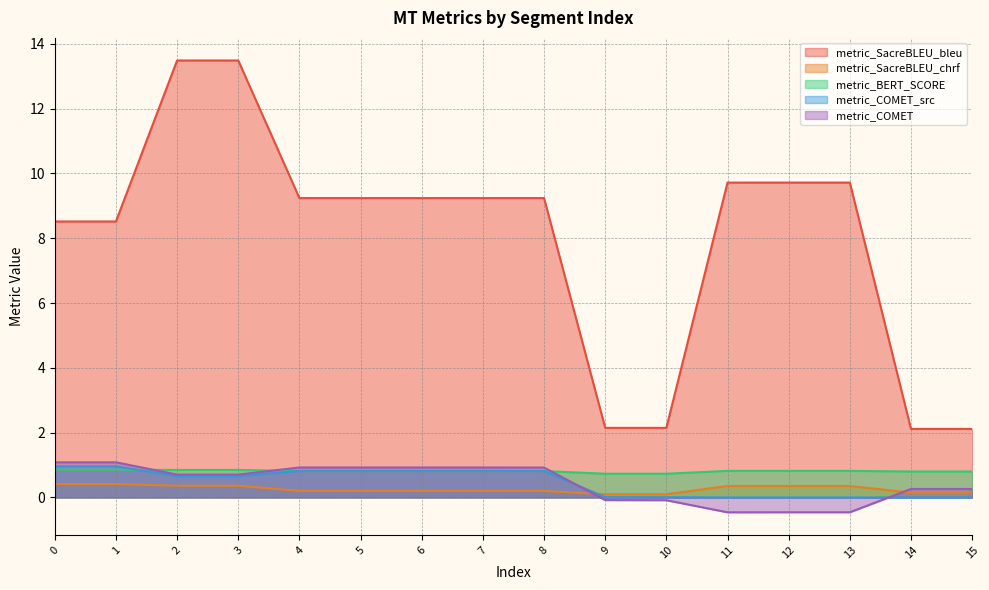

At which label does metric_SacreBLEU_chrf reach its minimum?

9